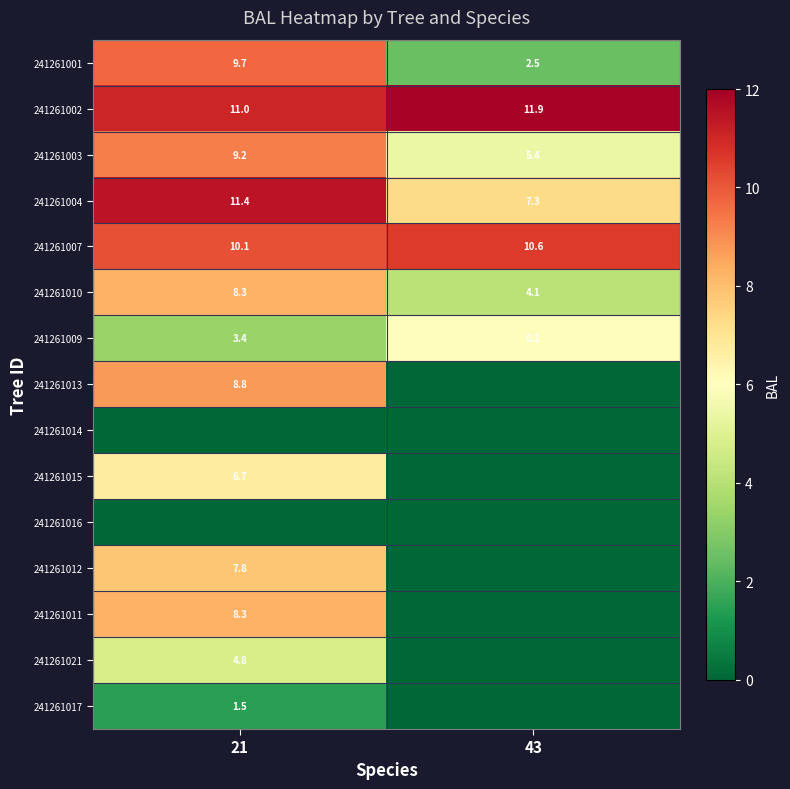

Is it true that 241261003 equals 5.4 at 43?

True